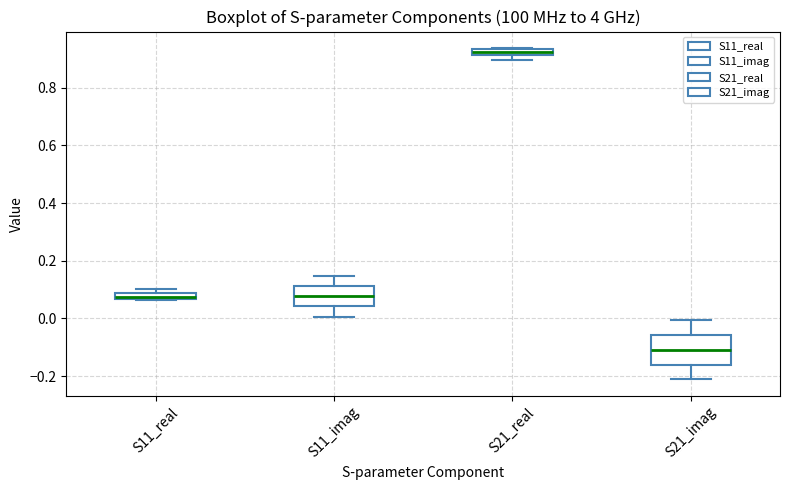

Where is the upper edge of the box for S21_real on the y-axis? The values are not printed on the chart, so give them approximately, as read against the axis.

0.94